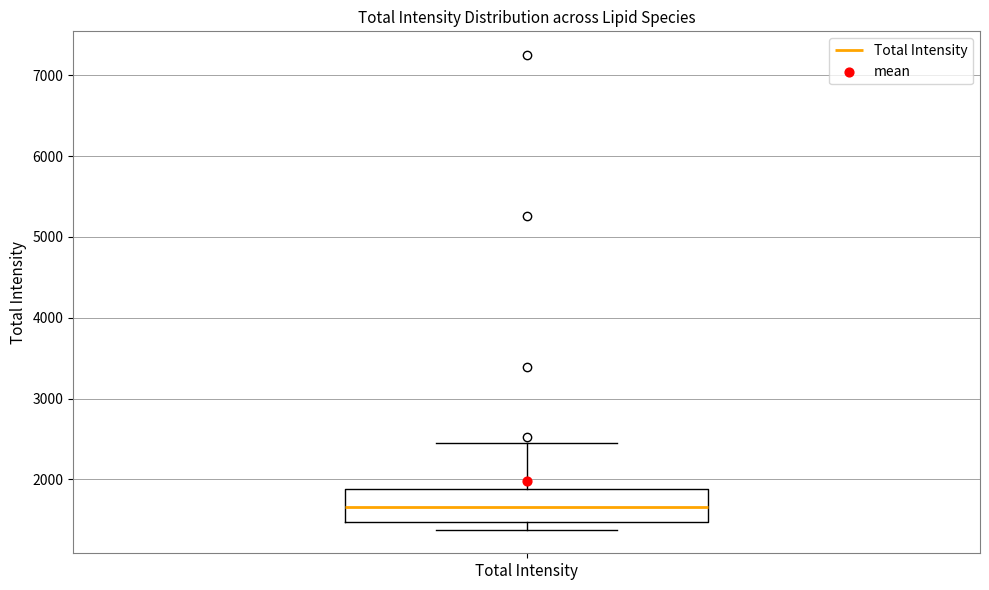

Where does the median line of the box for Total Intensity sit on the y-axis? The values are not printed on the chart, so give them approximately, as read against the axis.

1700